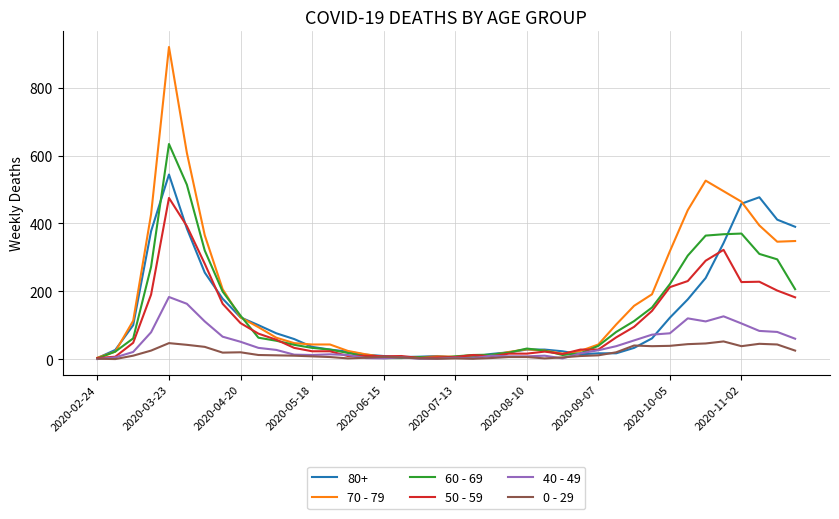

What is the maximum value shown in the chart?

920